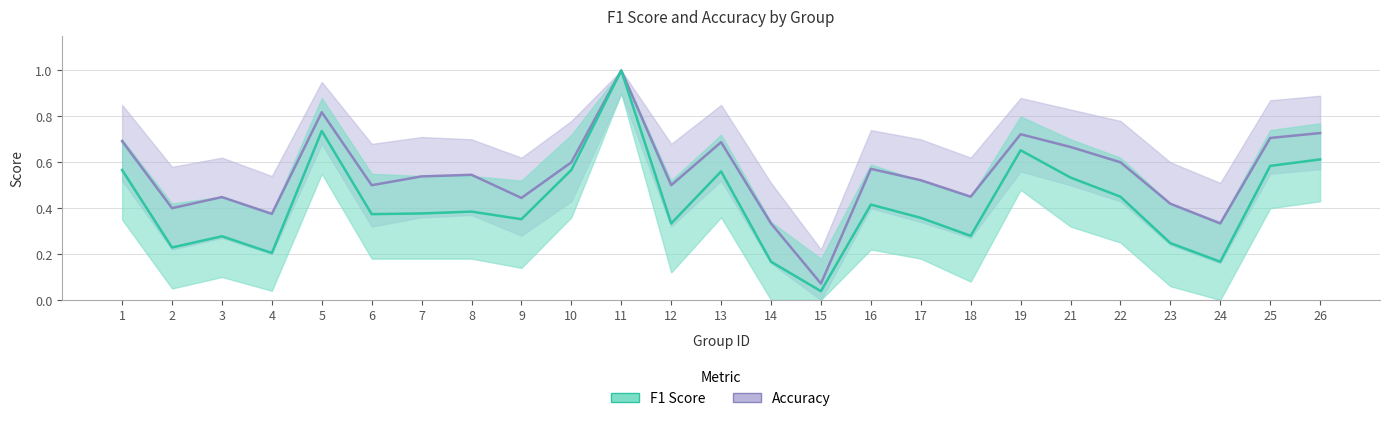

Is this an area chart (filled region under the line)?

No